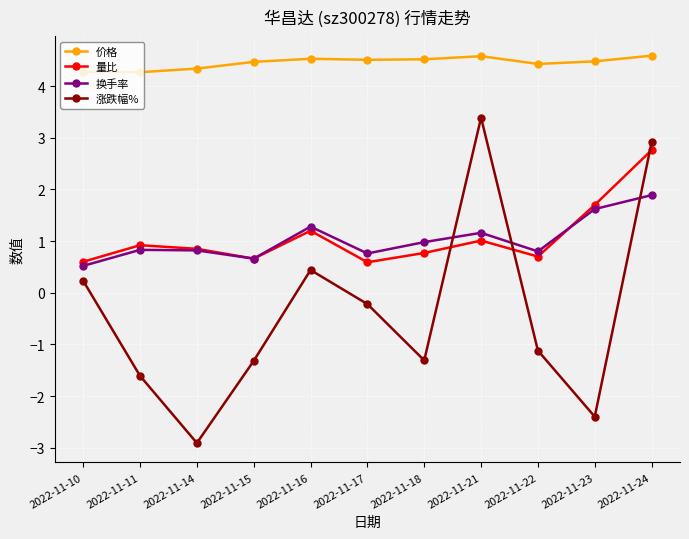

Rank the series by their maximum value, from highest to lowest.

价格, 涨跌幅%, 量比, 换手率